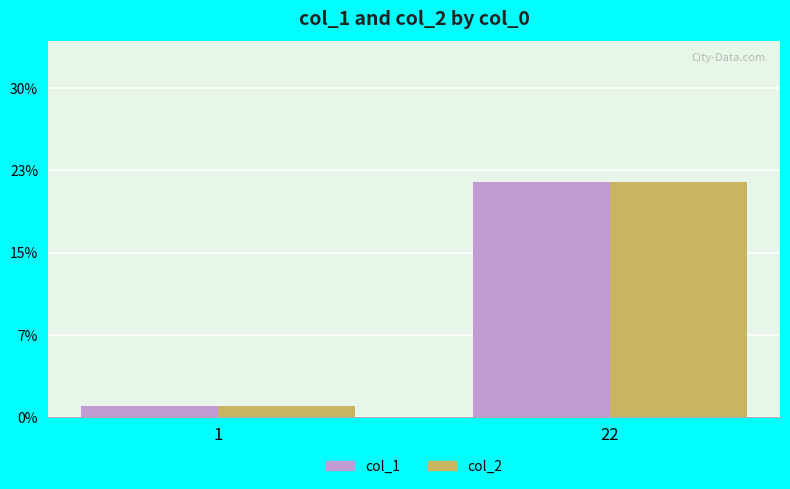

The value of col_2 at 22 is 11. True or false?

False